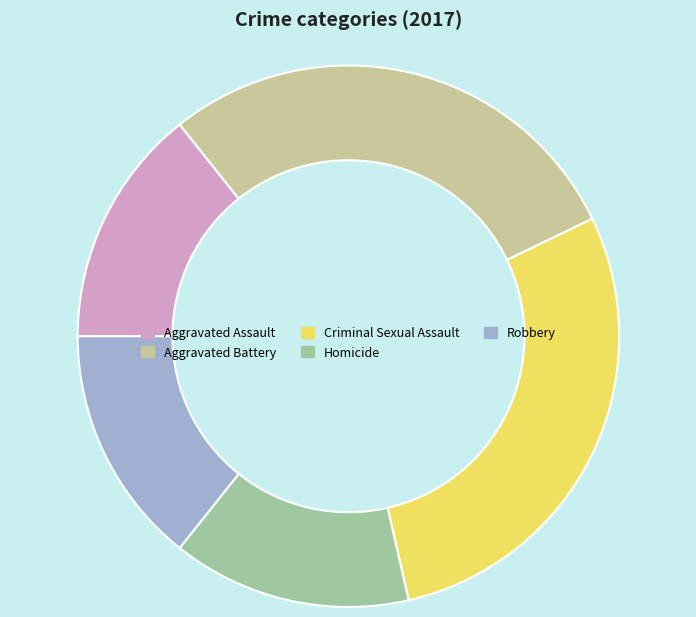

What is the ratio of the value at Aggravated Battery to the value at Homicide?

2.0